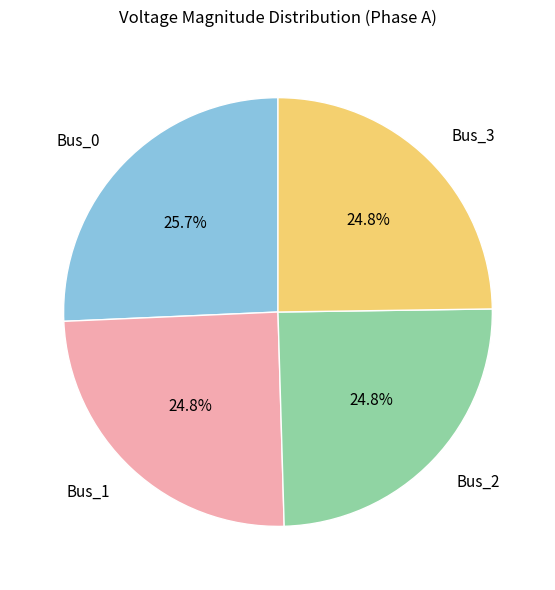

Which slice is the largest?

Bus_0